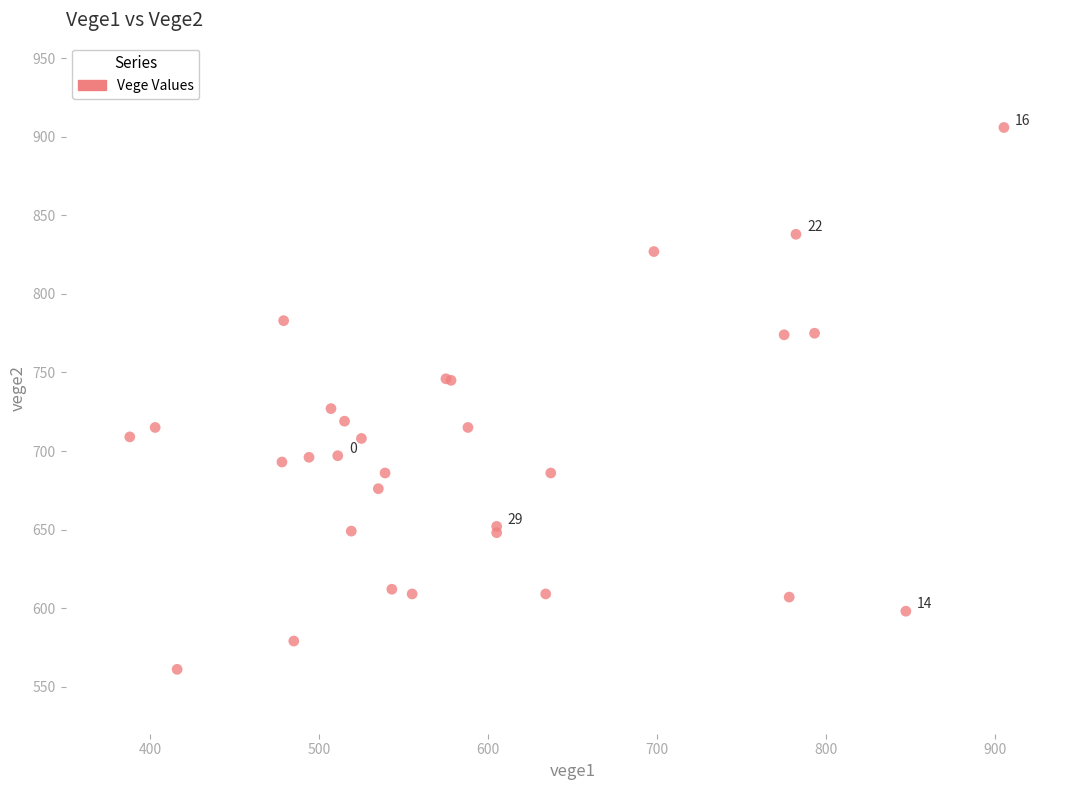

What Y value in the scatter plot is closest to 733?

727